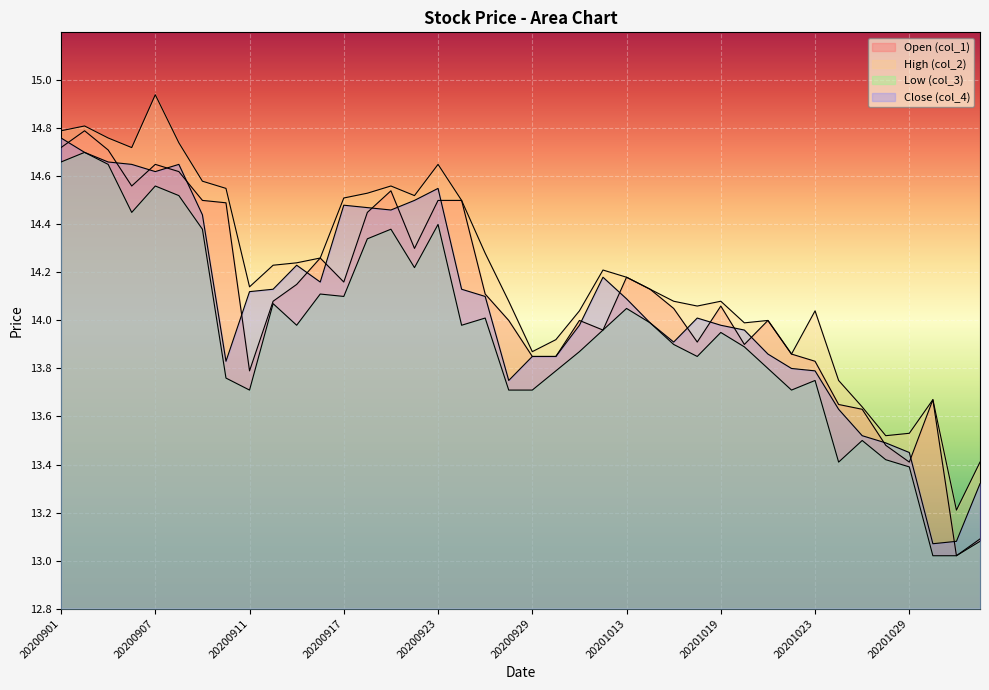

At which category is the sum across all series the highest?

20200902